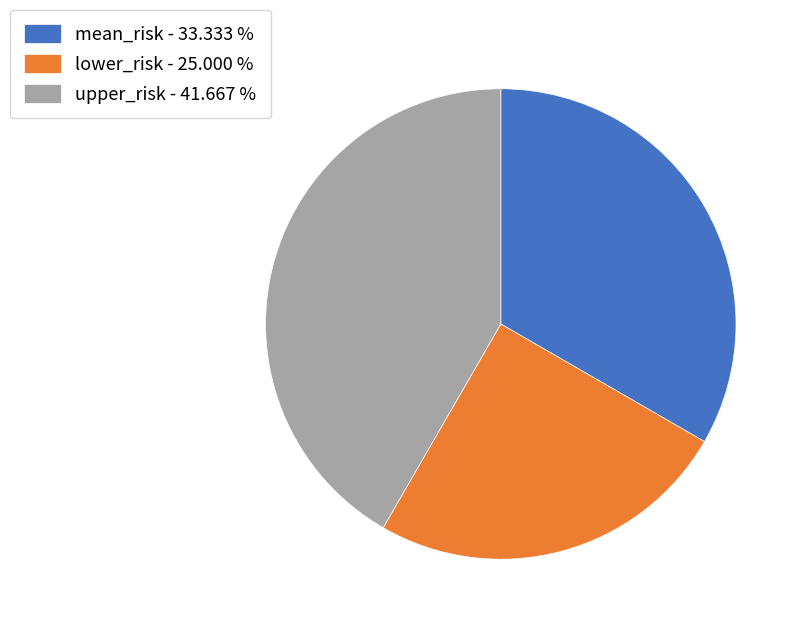

Do mean_risk - 33.333 % and upper_risk - 41.667 % together represent more than half of the pie?

Yes